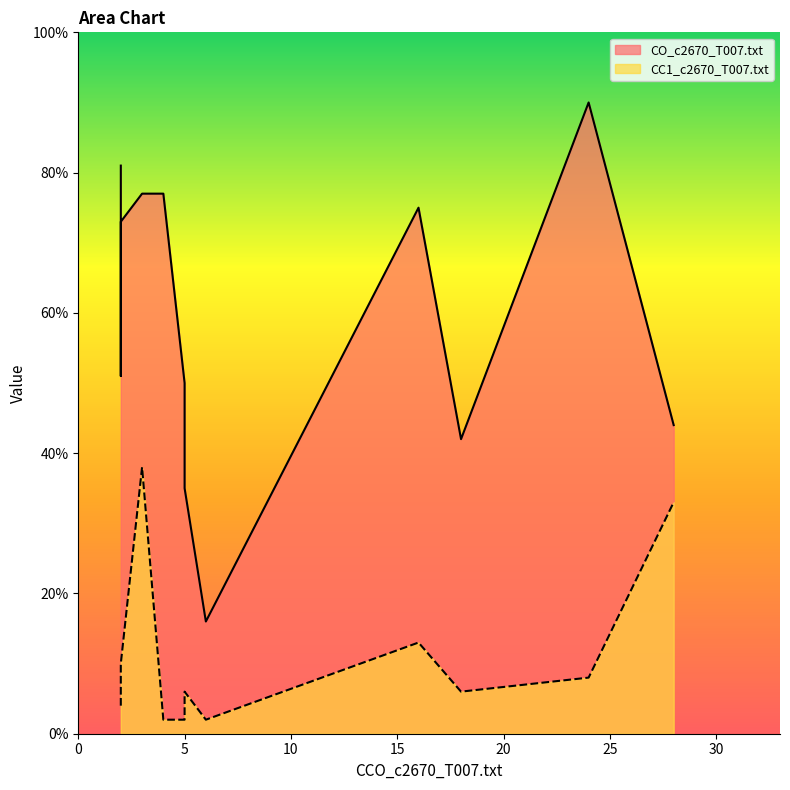

Rank the series by their average value, from highest to lowest.

CO_c2670_T007.txt, CC1_c2670_T007.txt